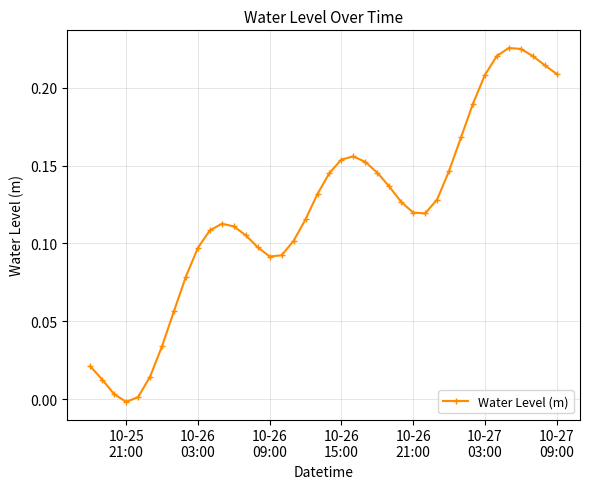

True or false: there are more than 1 points higher than both neighbors.

True